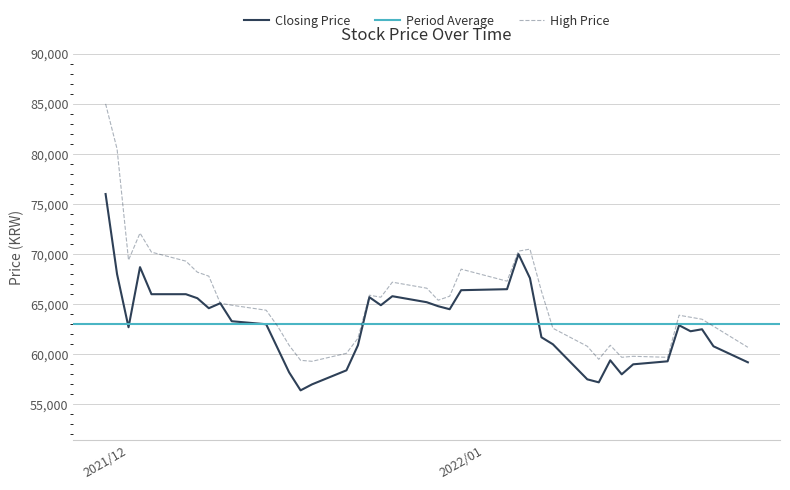

What is the maximum value for High Price?

85000